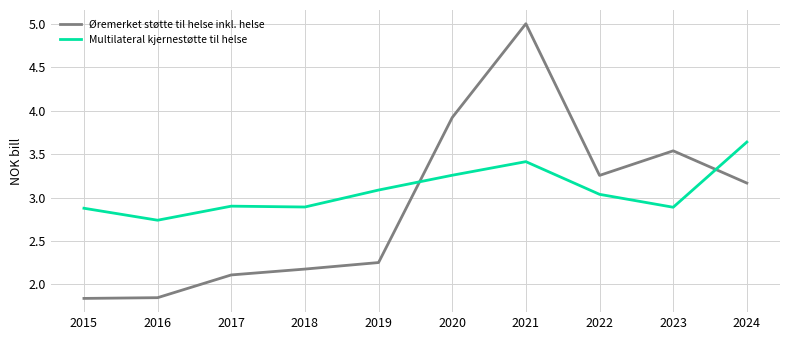

How many times do Multilateral kjernestøtte til helse and Øremerket støtte til helse inkl. helse cross each other?

2